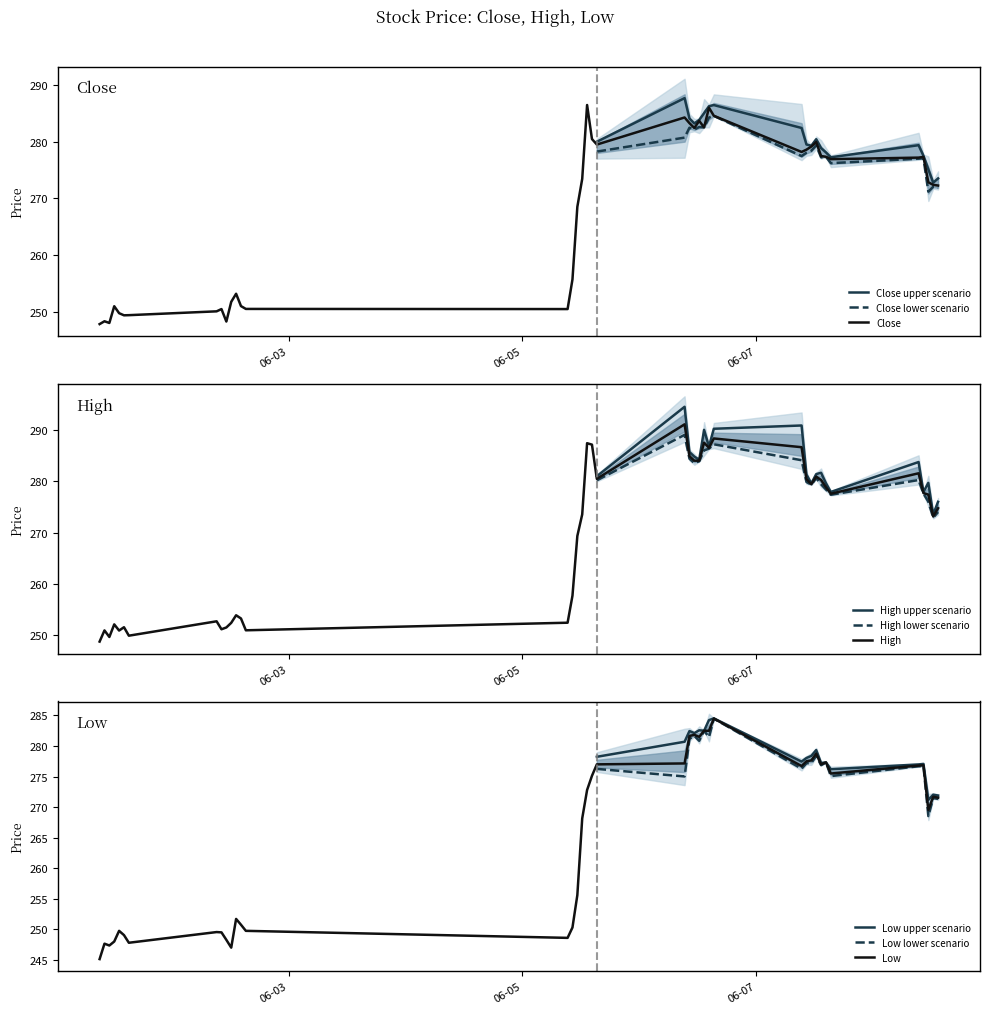

In Close, how many points are lower than both neighbors (excluding endpoints)?

9